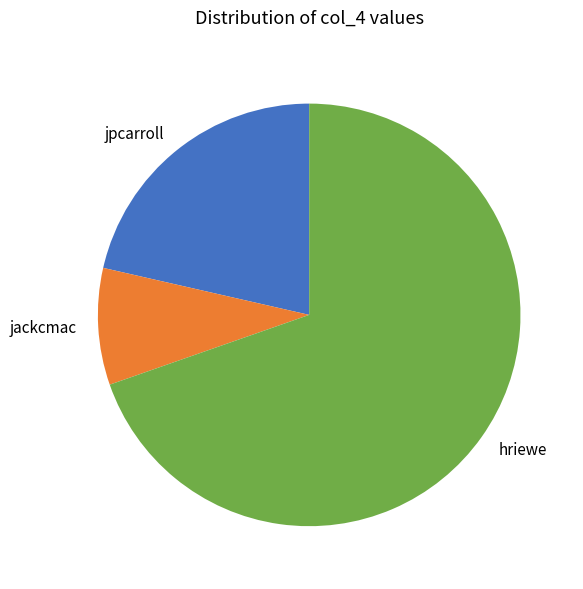

Which slice is the largest?

hriewe